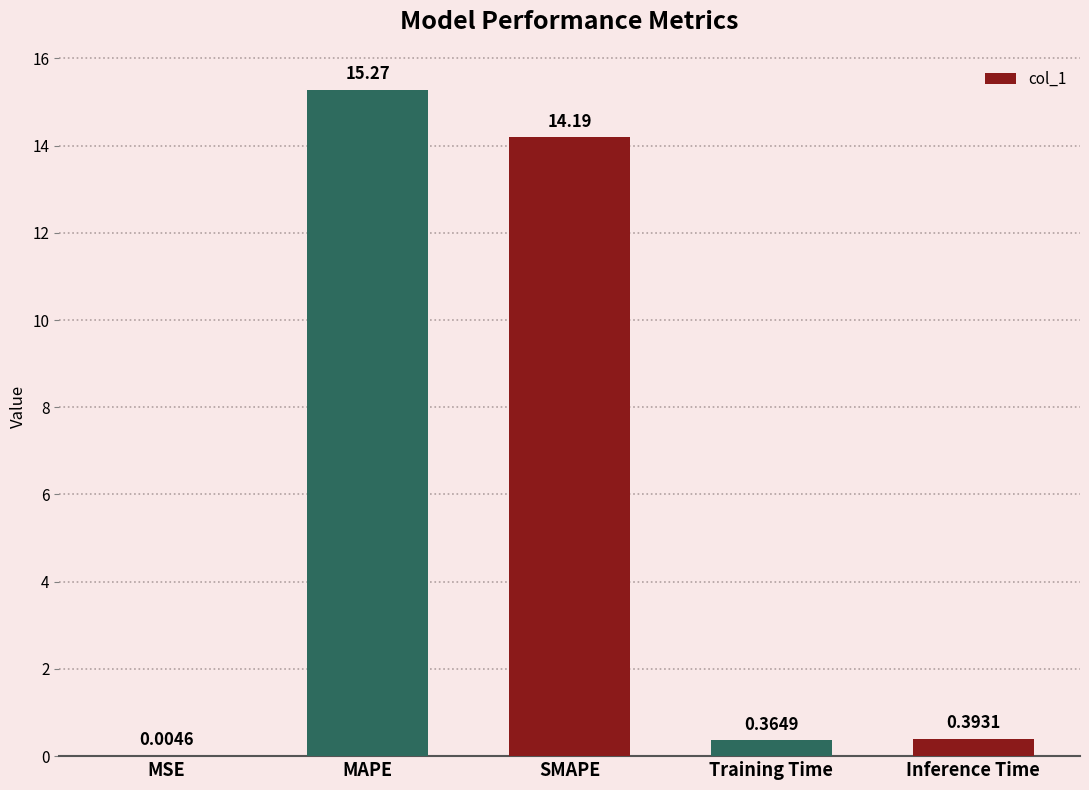

What is the sum of all values?

30.2